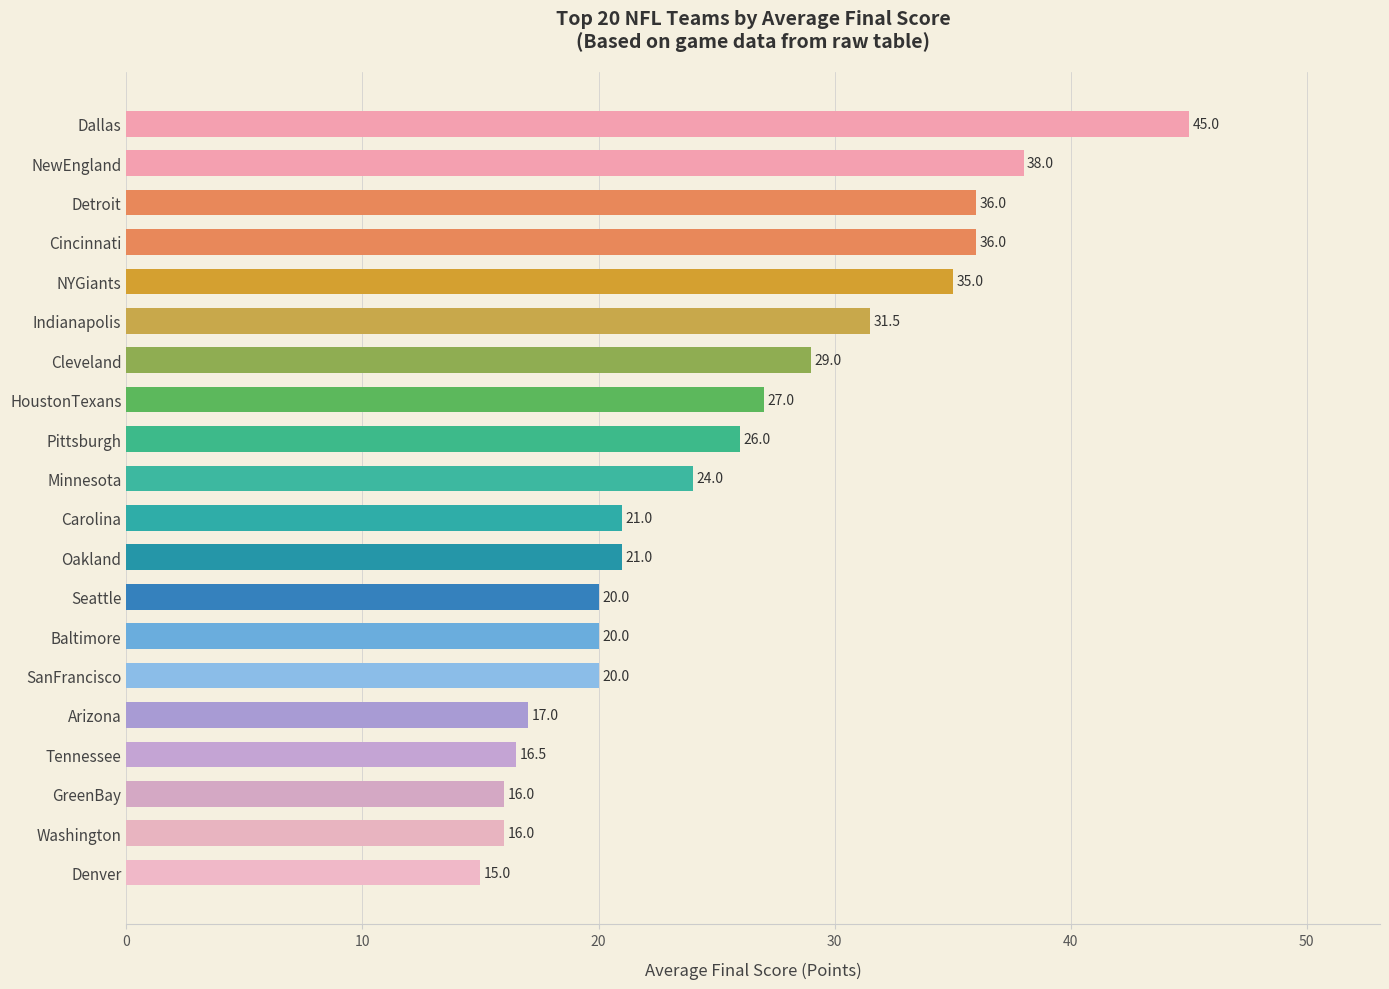

What is the average value?

25.5